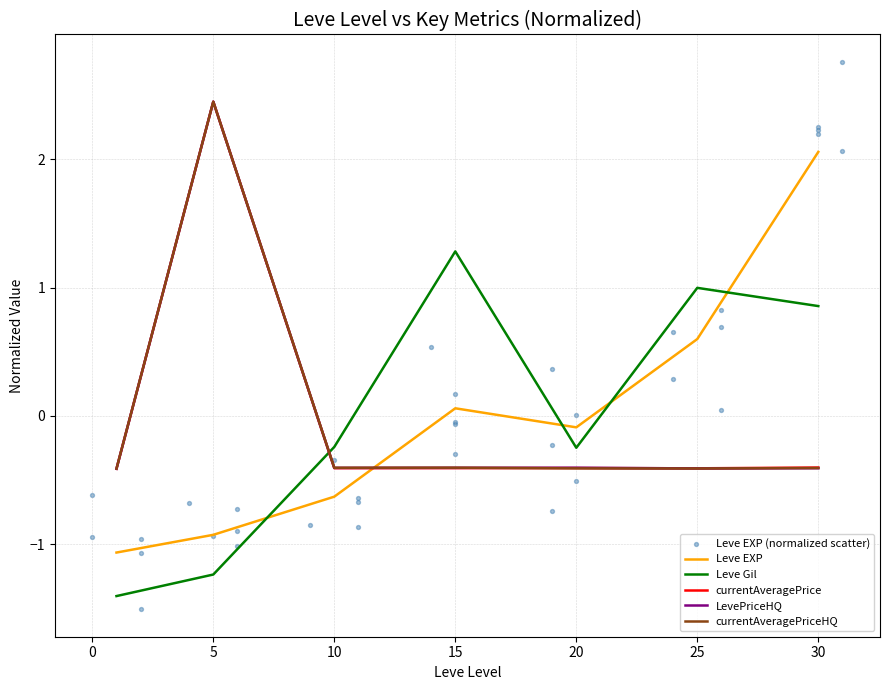

What is the total value across all series at 5?

5.2